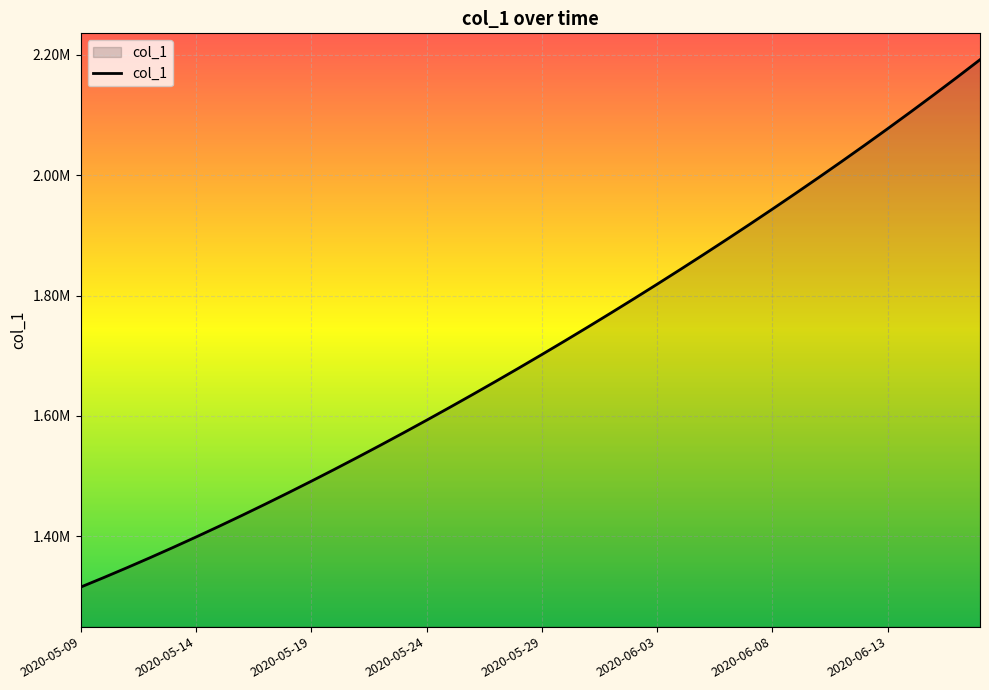

Which label corresponds to the smallest value in the chart?

2020-05-09